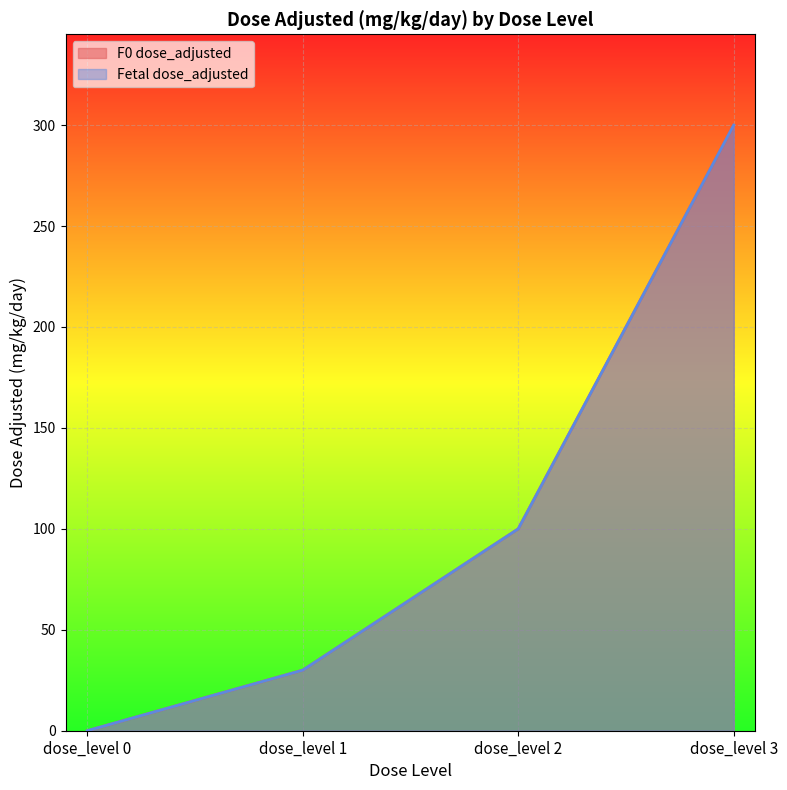

Which series has the largest total across all categories?

F0 dose_adjusted